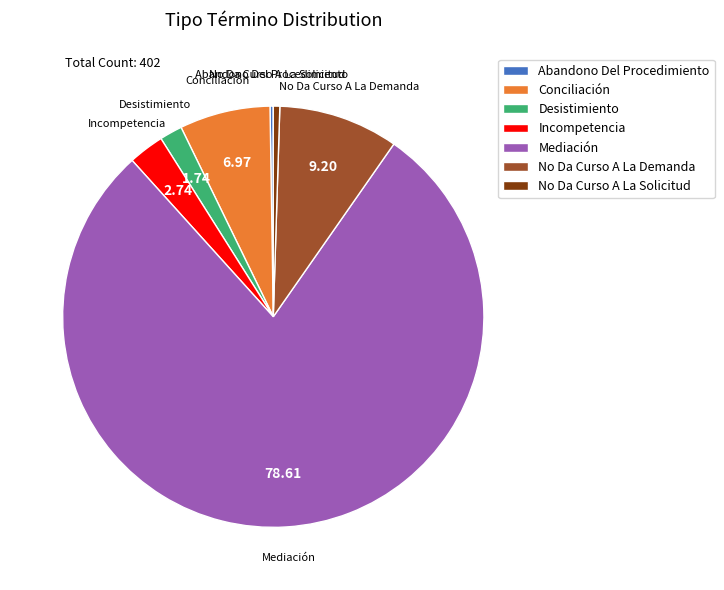

What is the ratio of the value at Conciliación to the value at Incompetencia?

2.5